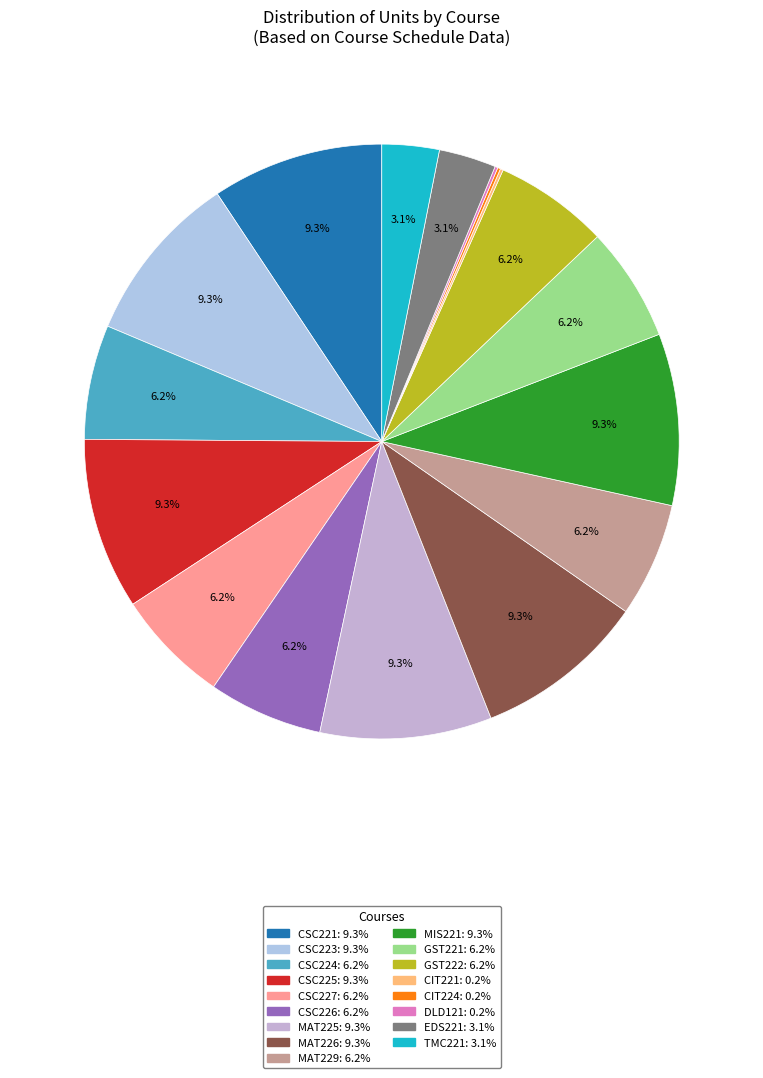

What is the smallest slice in the pie chart?

CIT221